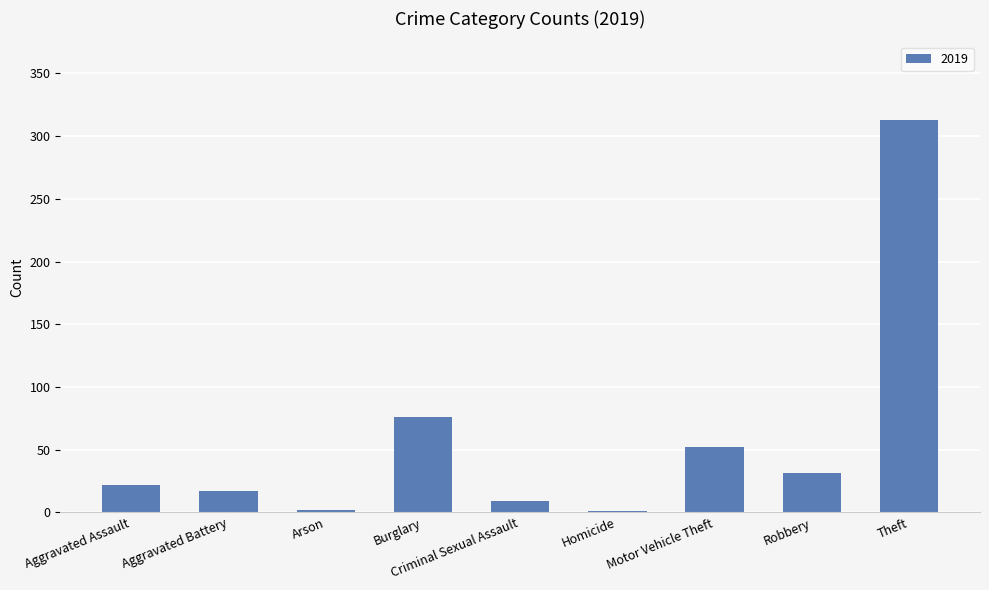

What is the sum of all values?

523